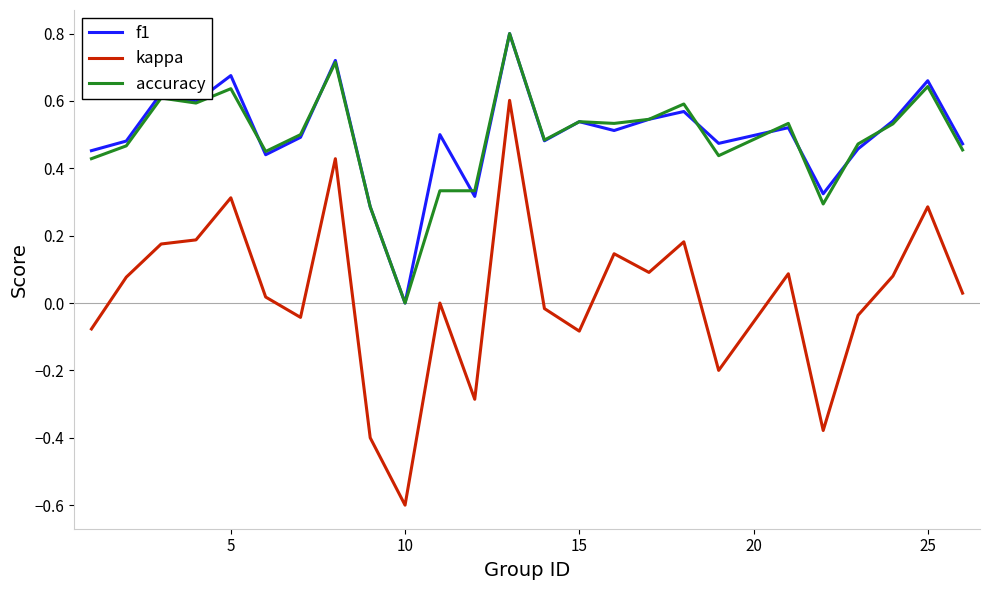

After their last crossing, which series has the higher values: f1 or accuracy?

f1